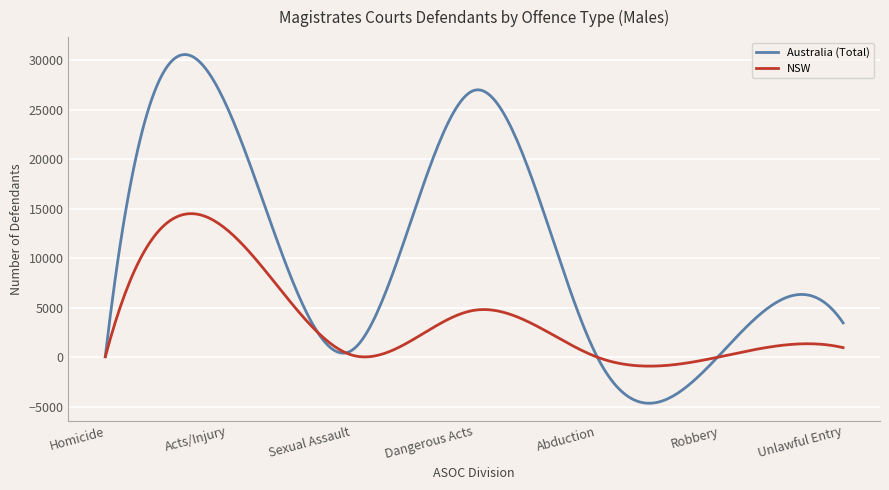

What is the highest value of the Australia (Total) series?

30590.3